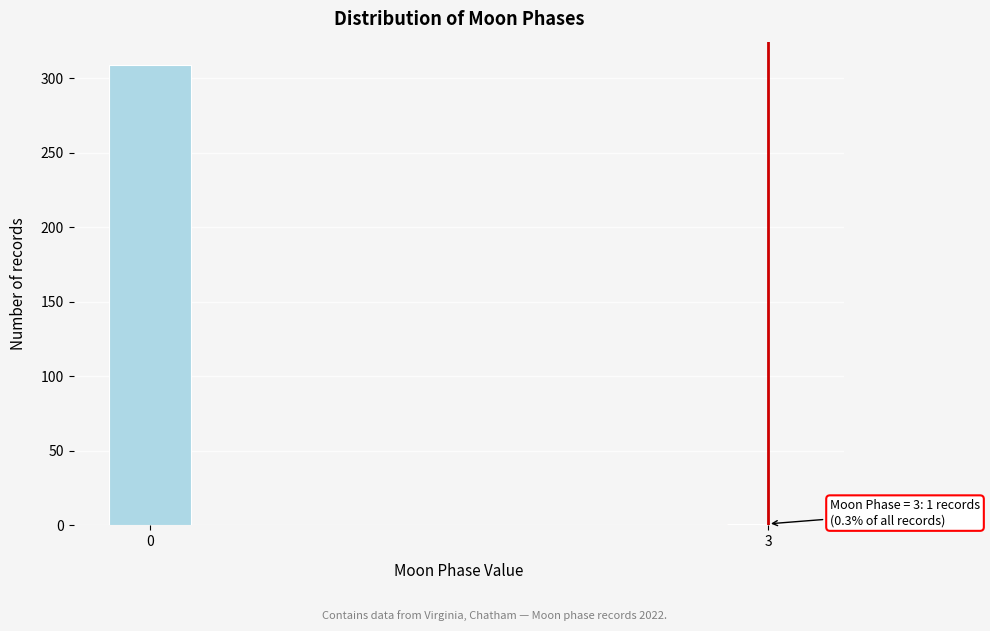

Reading left to right, transcribe all the data shown in this chart.

0=309	3=1